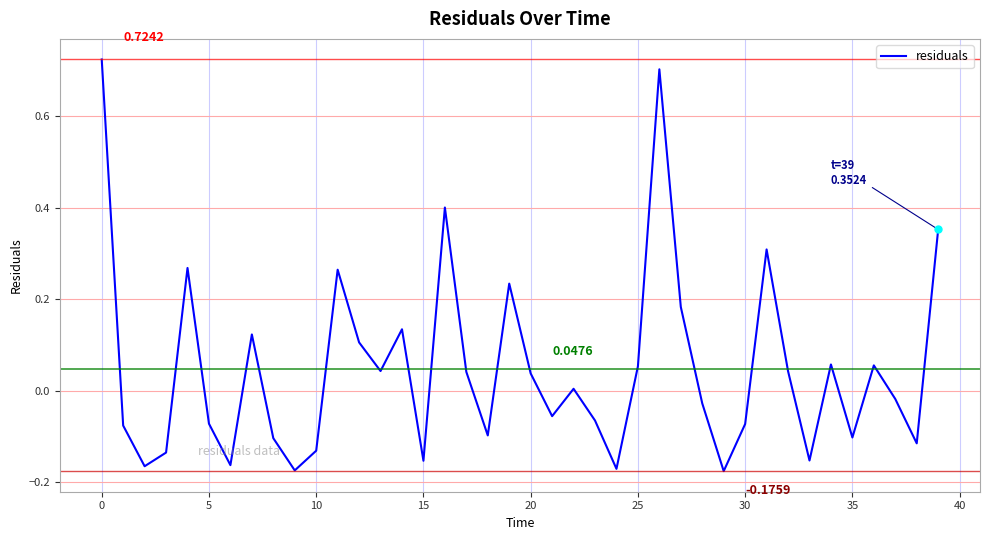

What is the difference between the maximum and minimum values?

0.9